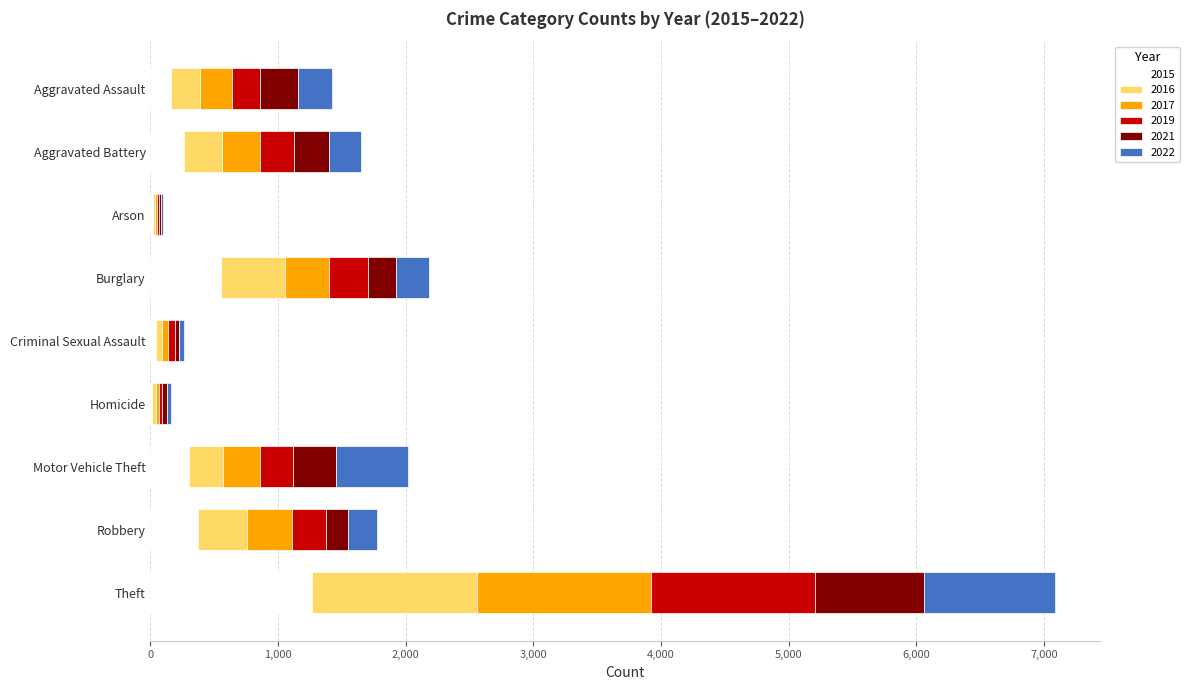

What is the sum of all 2015 values?

2988